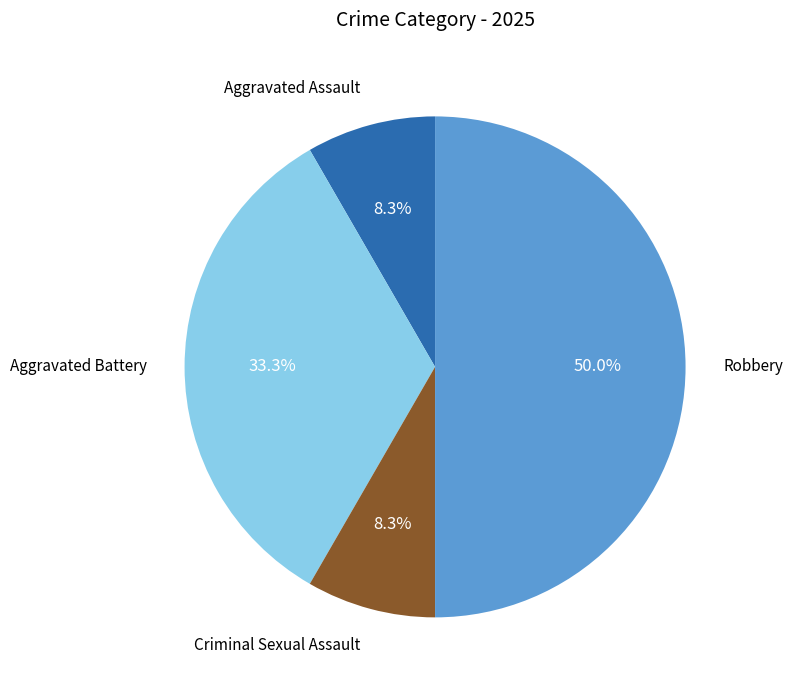

What percentage is NOT represented by Criminal Sexual Assault?

91.7%